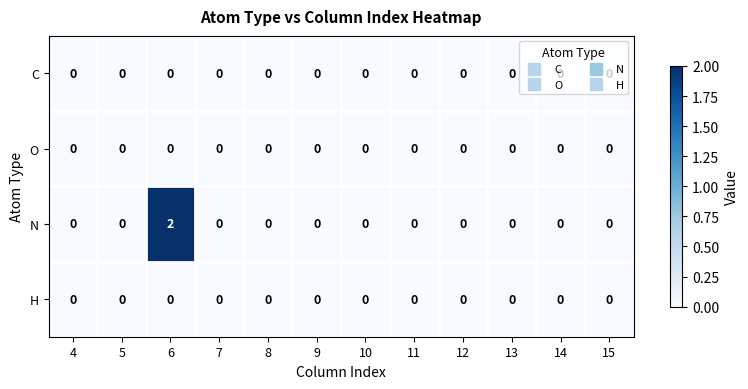

Is it true that O equals 0 at 7?

True